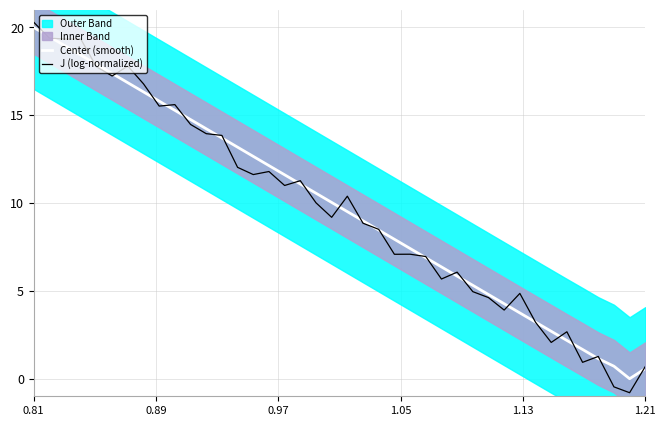

What is the maximum value shown in the chart?

20.3